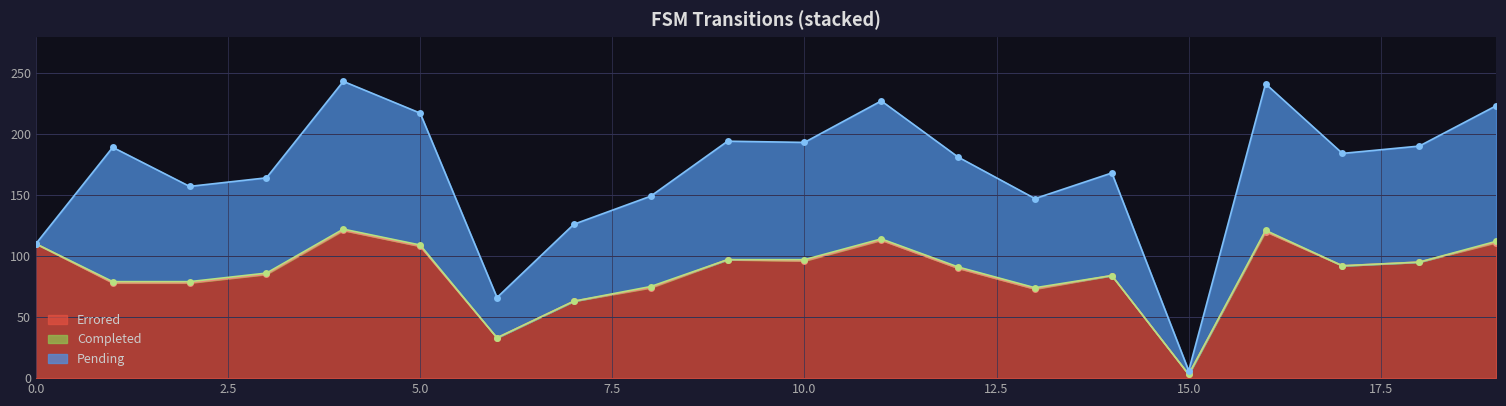

Is it true that Errored equals 113 at 11?

True